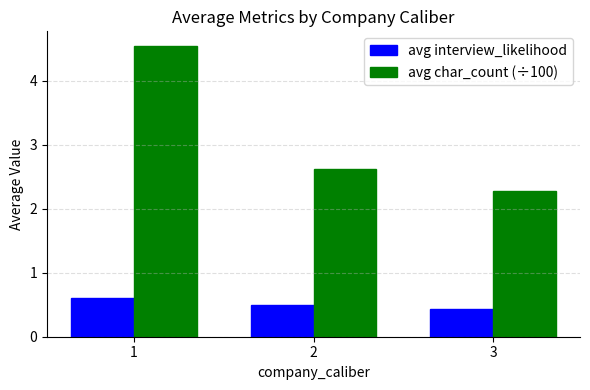

Is it true that avg char_count (÷100) equals 2.4 at 1?

False